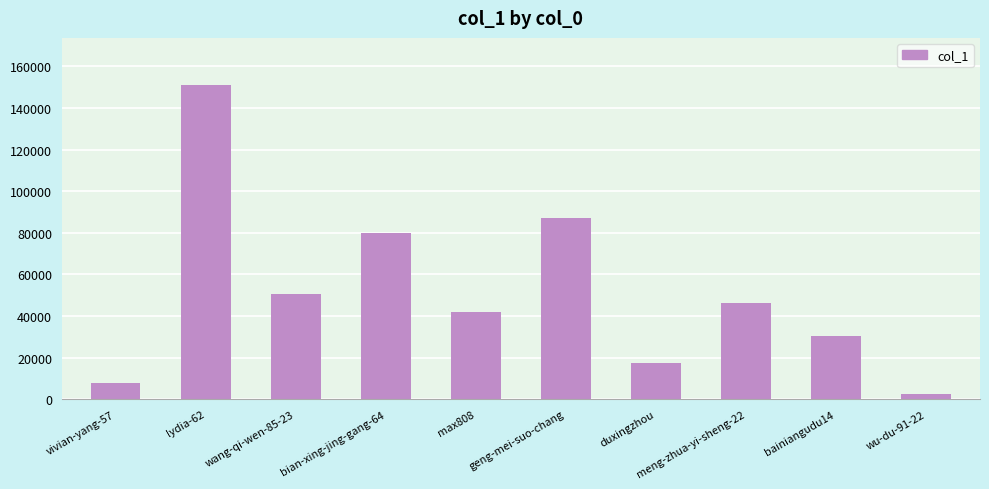

What is the ratio of the value at geng-mei-suo-chang to the value at duxingzhou?

5.0